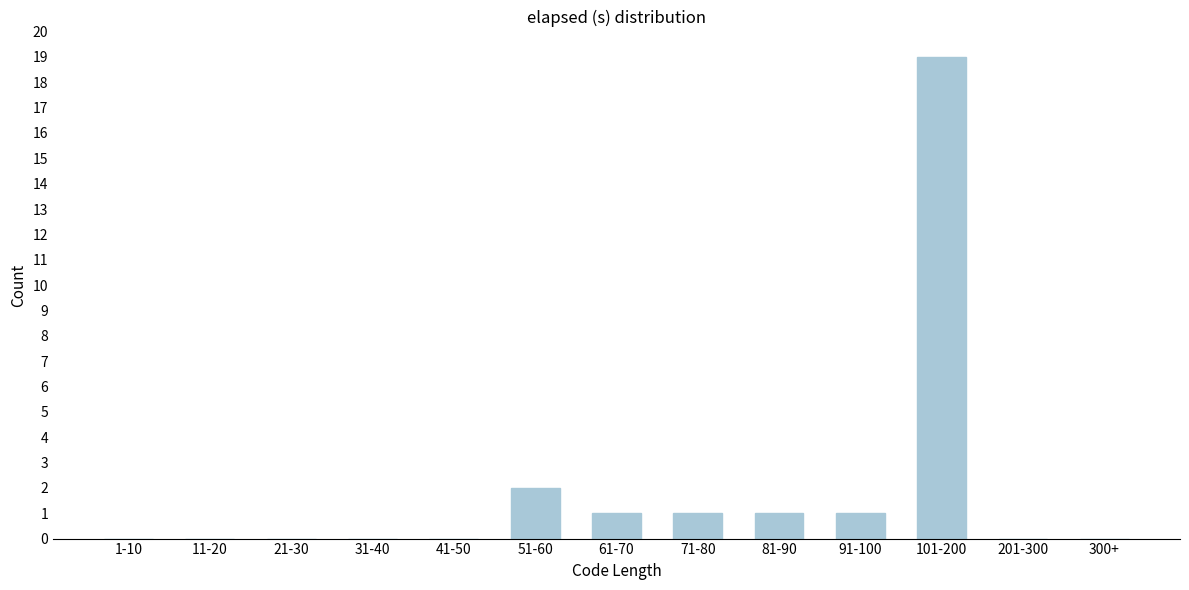

Reading left to right, what are all the values shown in this chart?

1-10=0	11-20=0	21-30=0	31-40=0	41-50=0	51-60=2	61-70=1	71-80=1	81-90=1	91-100=1	101-200=19	201-300=0	300+=0